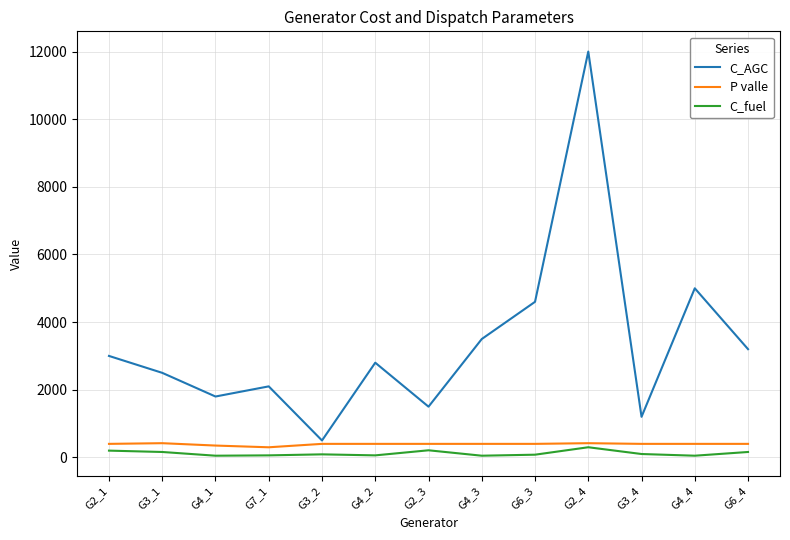

At which category does the chart reach its peak across all series?

G2_4